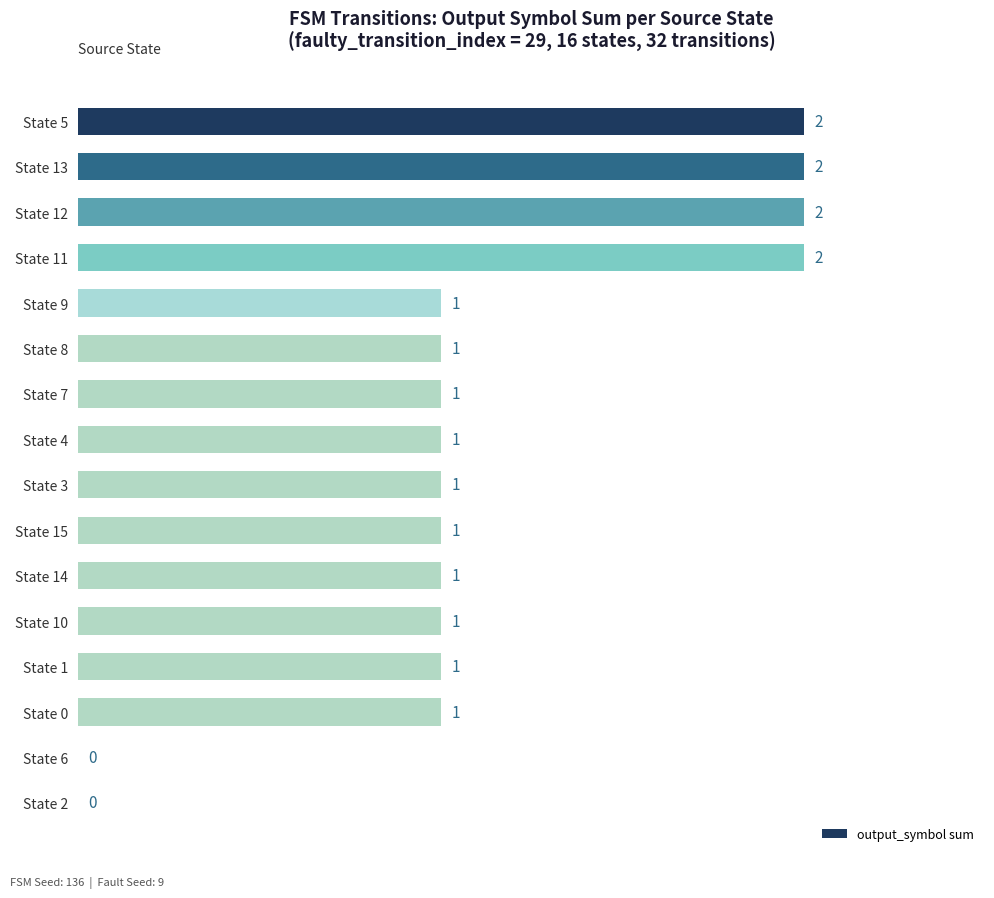

What is the sum of the values at State 5 and State 3?

3